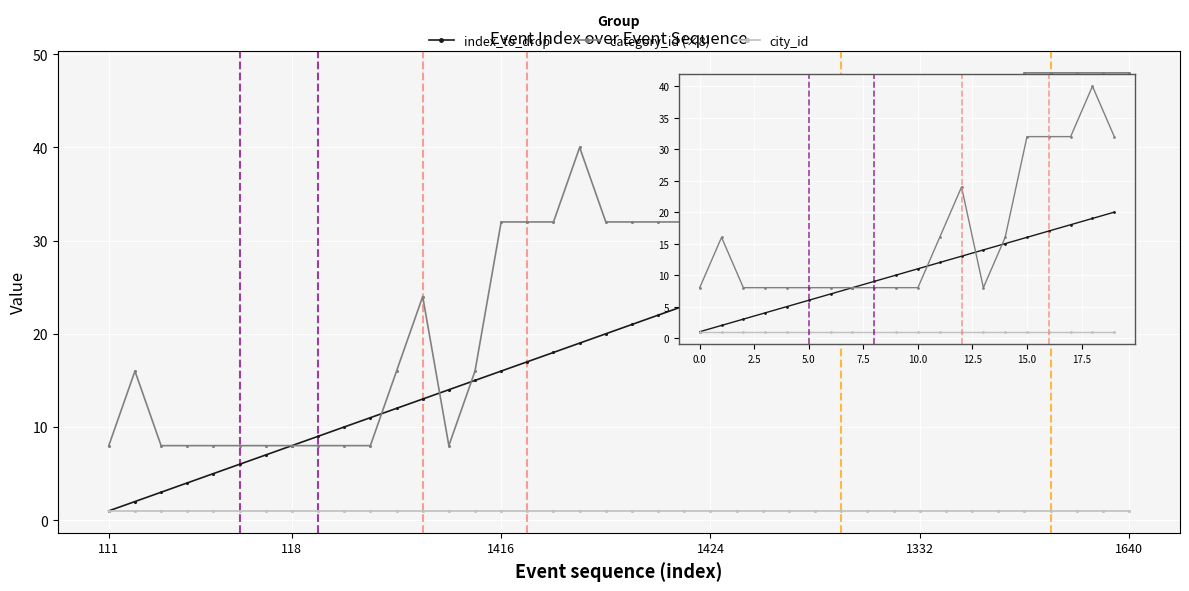

Rank the series at 17 from lowest to highest value.

city_id, index_to_drop, category_id (×8)